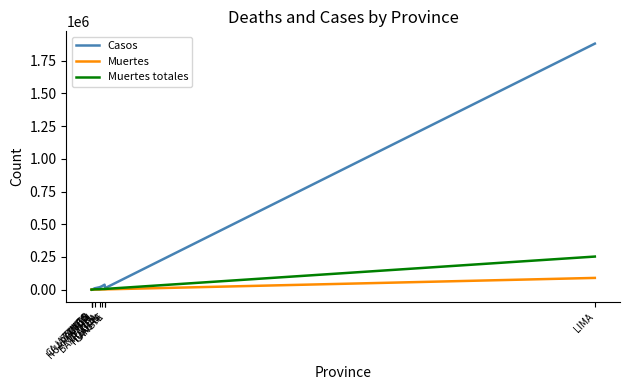

What are all the series names shown in the legend?

Casos, Muertes, Muertes totales